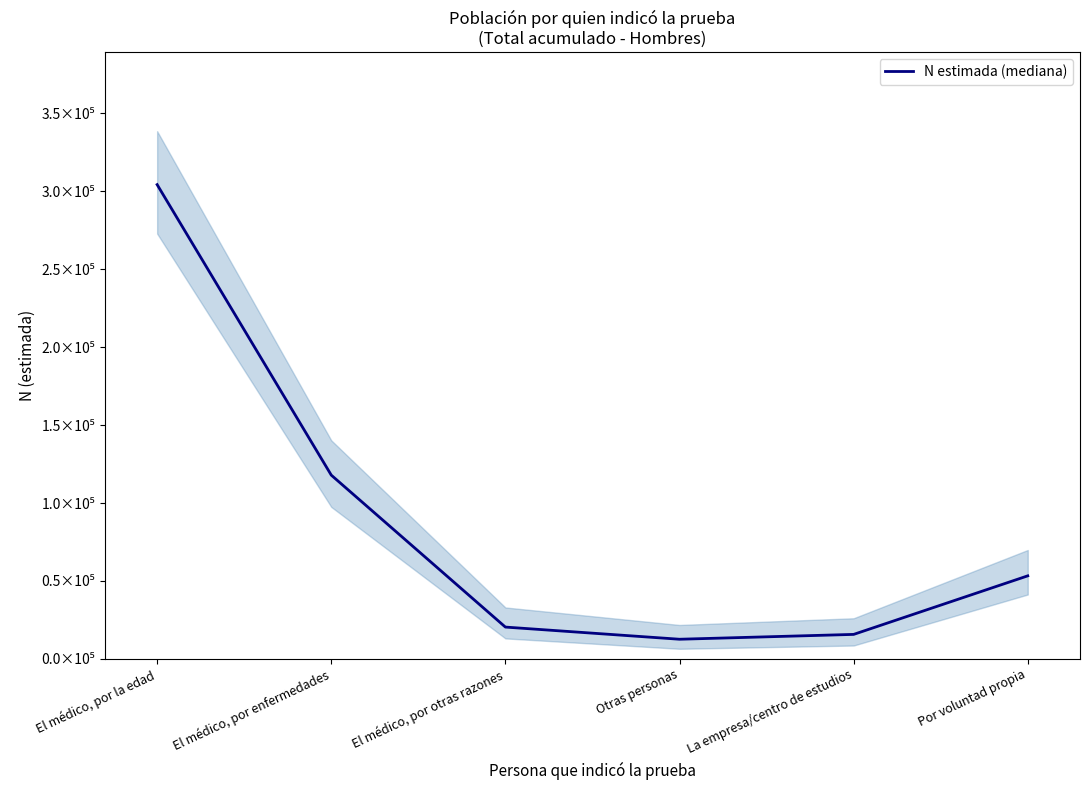

What is the sum of all values?

524154